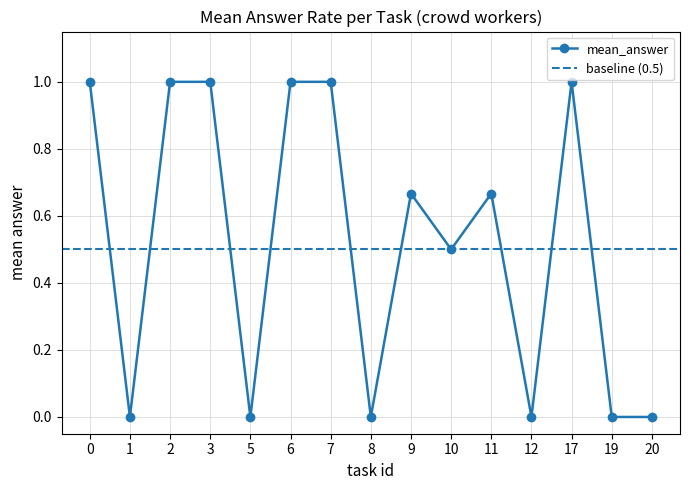

Reading left to right, extract all data points from this chart.

0=1.0	1=0.0	2=1.0	3=1.0	5=0.0	6=1.0	7=1.0	8=0.0	9=0.7	10=0.5	11=0.7	12=0.0	17=1.0	19=0.0	20=0.0